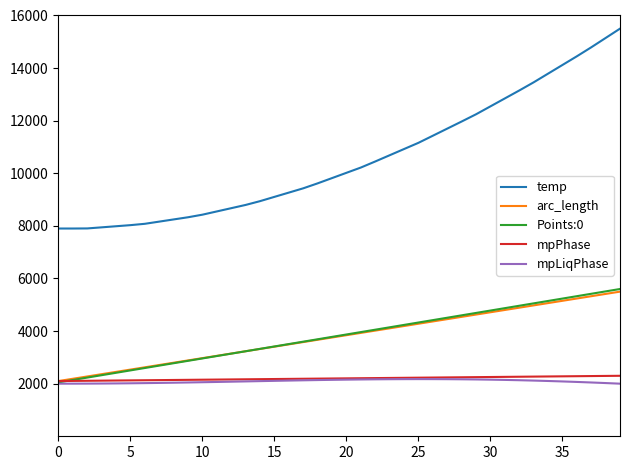

What is the smallest value displayed?

2000.0